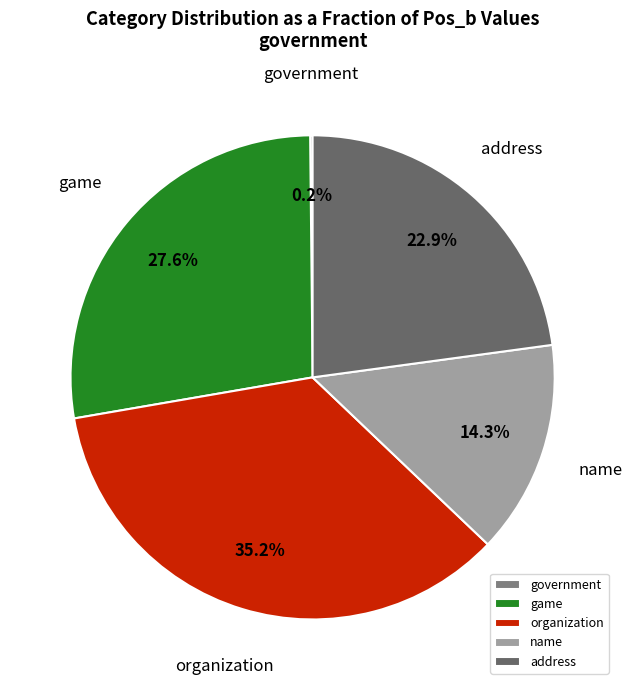

Is the sum of organization and address greater than half?

Yes